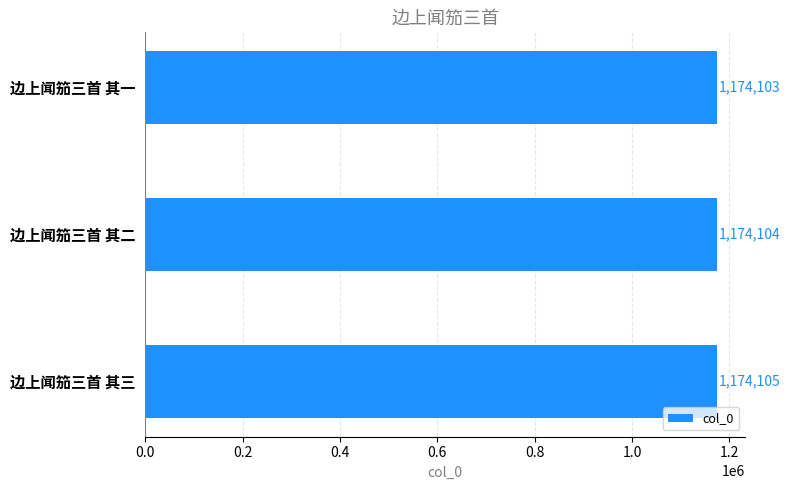

Does the chart contain stacked bars?

No